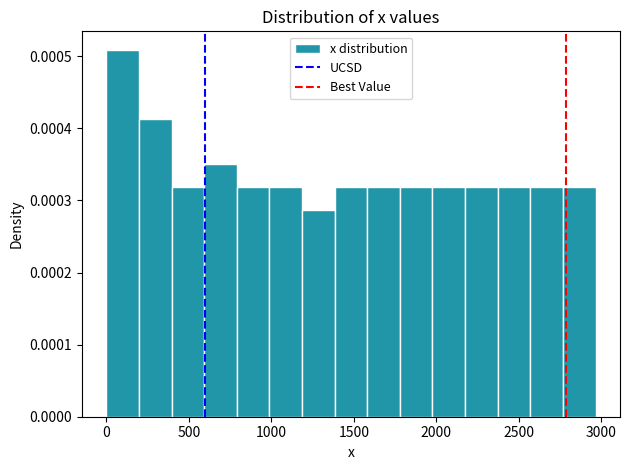

Read against the x-axis, roughly where is the centre of the tallest bar?

100